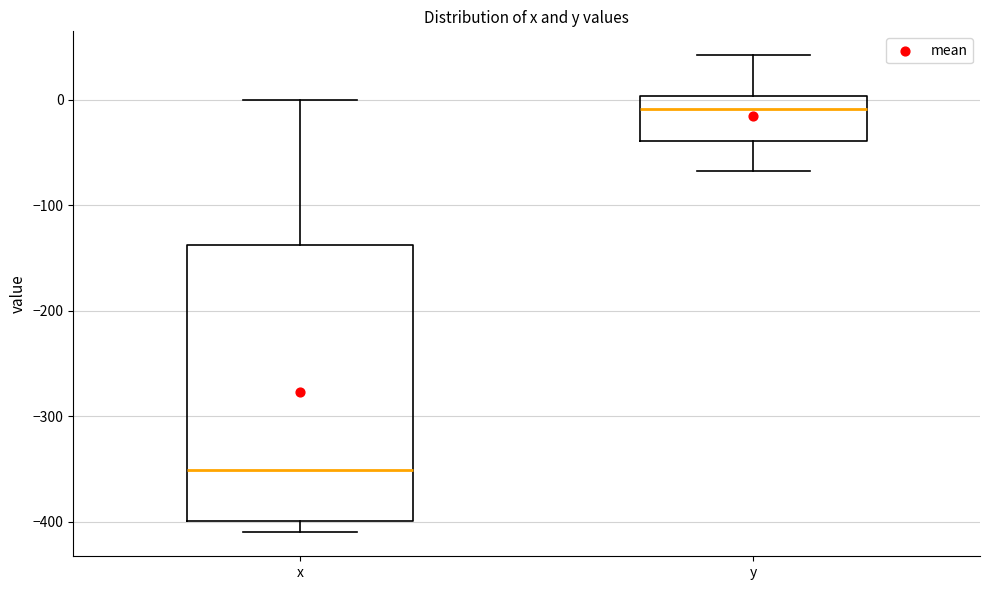

Reading left to right, read every box against the y-axis: the position of its median line, the range the box covers, and the ends of its whiskers. The values are not printed on the chart, so give them approximately, as read against the axis.

x: median -350, box -400 to -140, whiskers -410 to 0
y: median -10, box -40 to 0, whiskers -70 to 40